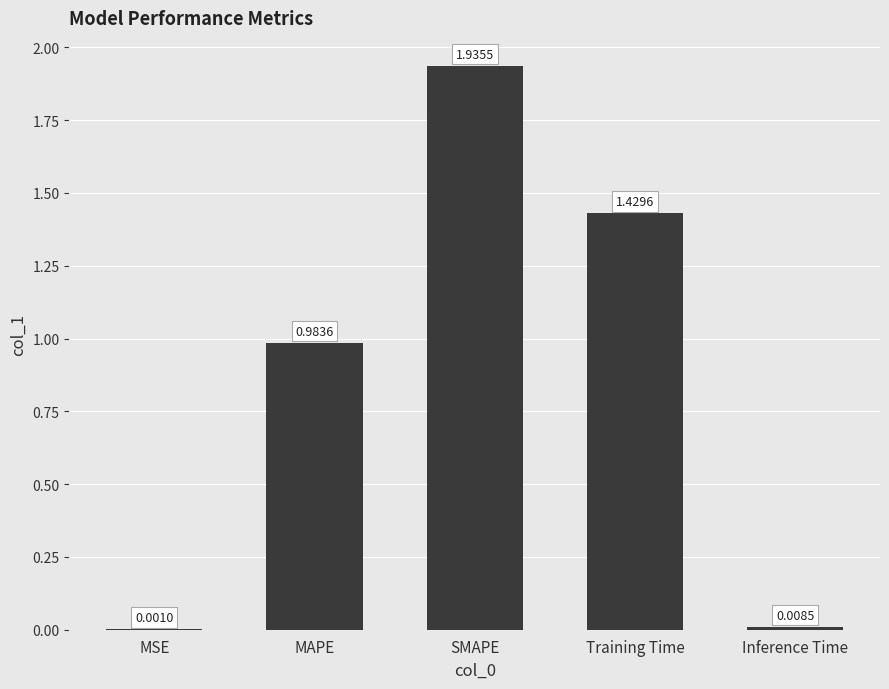

Where is the data nearest to the value 0?

MSE